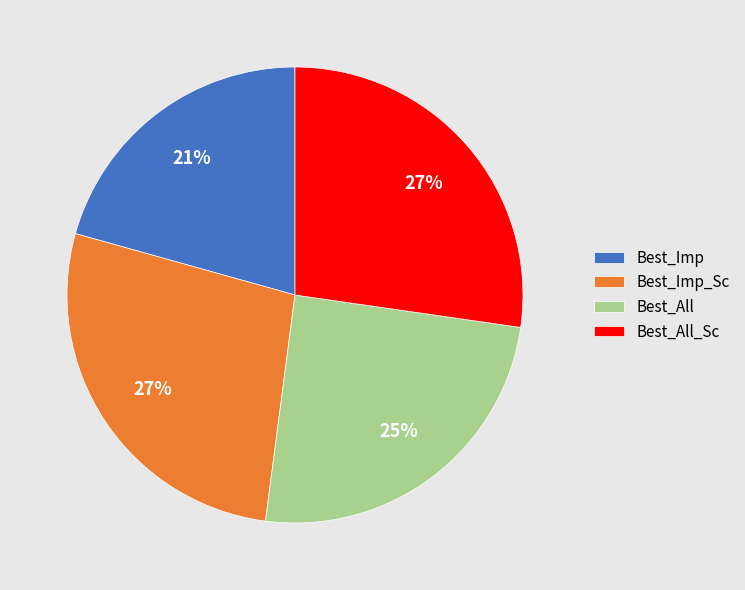

True or false: Best_All accounts for 25% of the total.

True